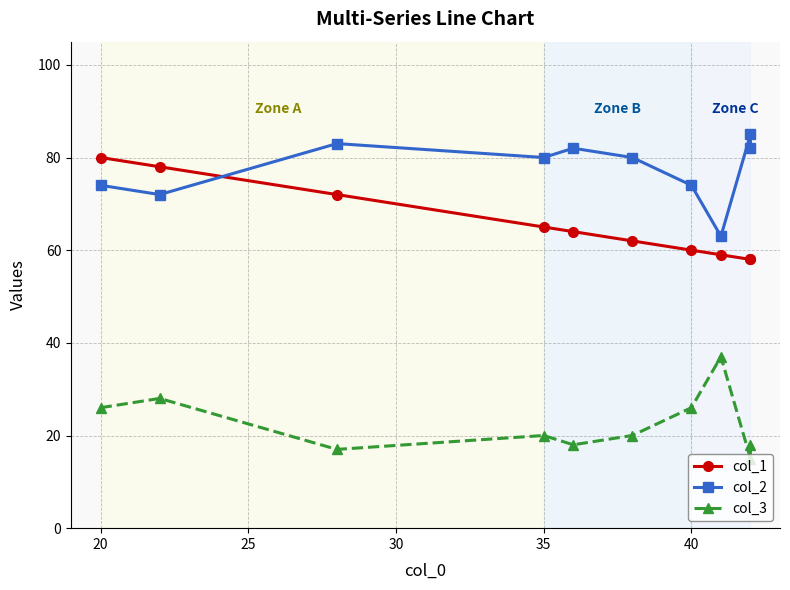

In col_2, how many points are lower than both neighbors (excluding endpoints)?

3